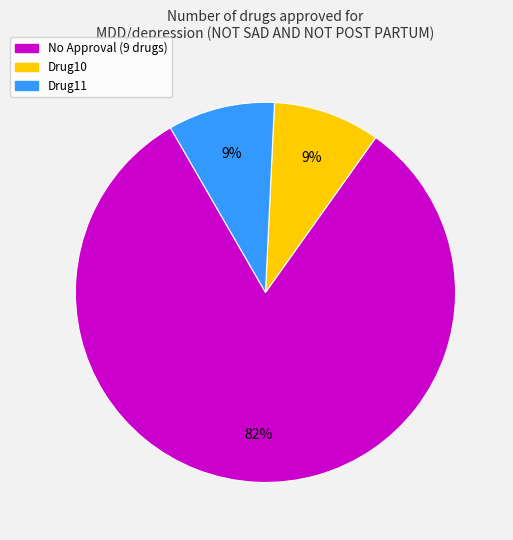

Do Drug10 and Drug11 together represent more than half of the pie?

No